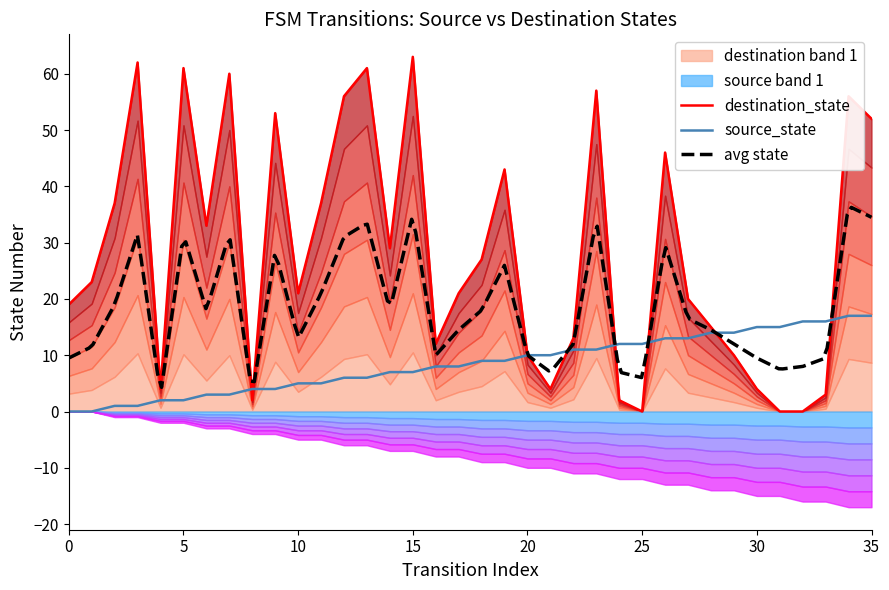

What is the maximum value for source_state?

17